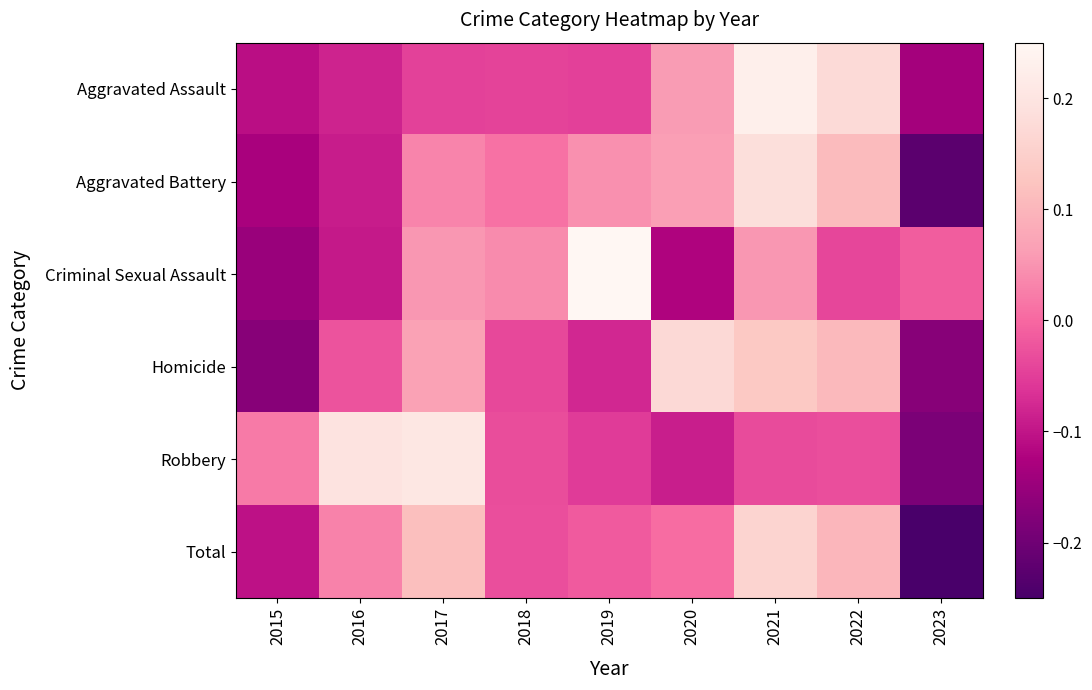

Reading left to right, what are all the values shown in this chart?

Aggravated Assault: 2015=-0.1	2016=-0.1	2017=-0.0	2018=-0.0	2019=-0.0	2020=0.1	2021=0.2	2022=0.2	2023=-0.1
Aggravated Battery: 2015=-0.1	2016=-0.1	2017=0.0	2018=0.0	2019=0.0	2020=0.1	2021=0.2	2022=0.1	2023=-0.2
Criminal Sexual Assault: 2015=-0.1	2016=-0.1	2017=0.1	2018=0.0	2019=0.3	2020=-0.1	2021=0.1	2022=-0.0	2023=-0.0
Homicide: 2015=-0.2	2016=-0.0	2017=0.1	2018=-0.0	2019=-0.1	2020=0.2	2021=0.1	2022=0.1	2023=-0.2
Robbery: 2015=0.0	2016=0.2	2017=0.2	2018=-0.0	2019=-0.1	2020=-0.1	2021=-0.0	2022=-0.0	2023=-0.2
Total: 2015=-0.1	2016=0.0	2017=0.1	2018=-0.0	2019=-0.0	2020=0.0	2021=0.2	2022=0.1	2023=-0.3